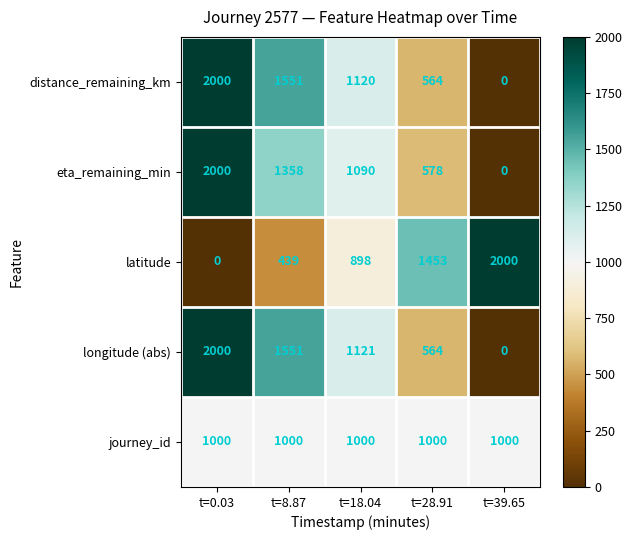

Between t=0.03 and t=8.87, which series saw the biggest shift?

eta_remaining_min